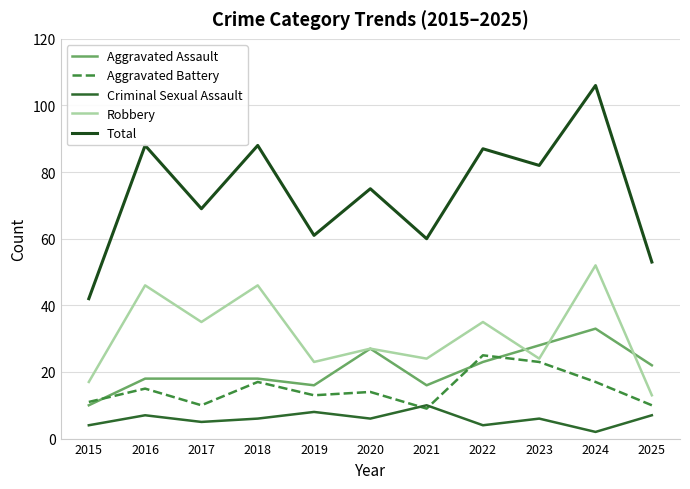

What is the value of the Robbery point at the 3rd from the left?

35